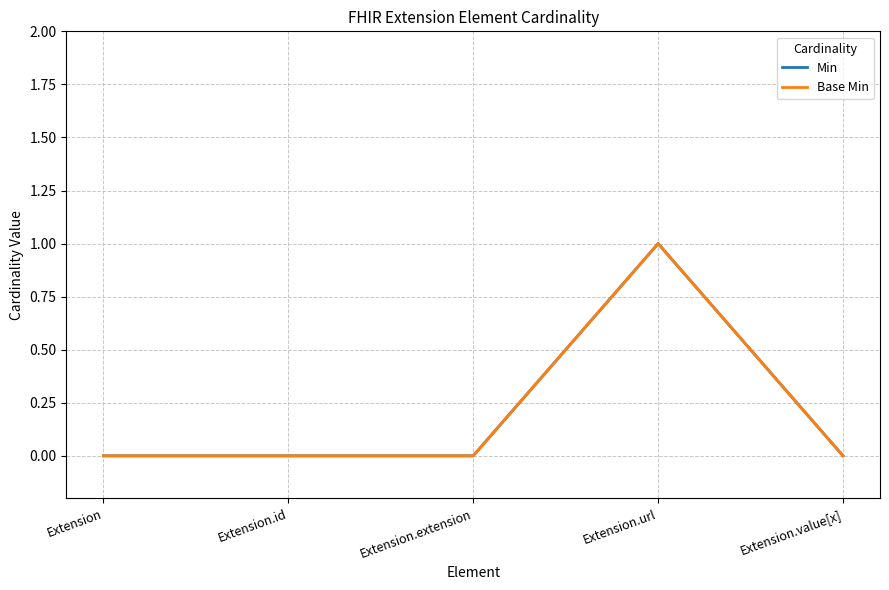

Reading left to right, what are all the values shown in this chart?

Min: Extension=0	Extension.id=0	Extension.extension=0	Extension.url=1	Extension.value[x]=0
Base Min: Extension=0	Extension.id=0	Extension.extension=0	Extension.url=1	Extension.value[x]=0